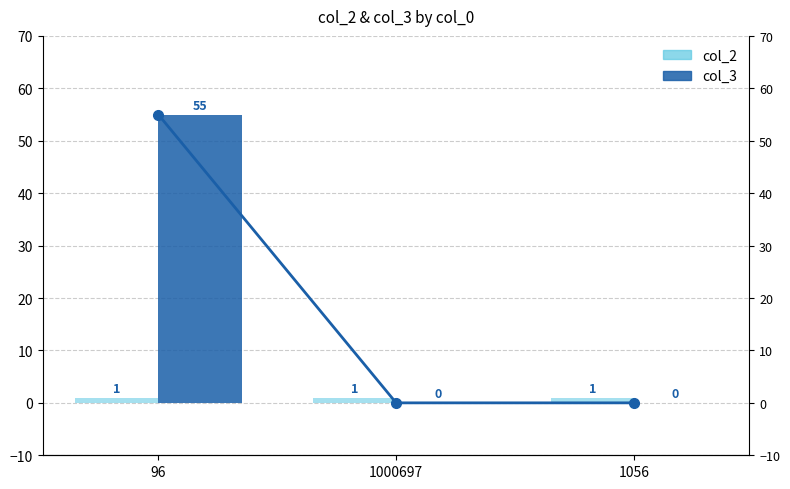

Reading right to left, what are all the values shown in this chart?

col_2: 1	1	1
col_3: 0	0	55
col_3 (line): 0	0	55